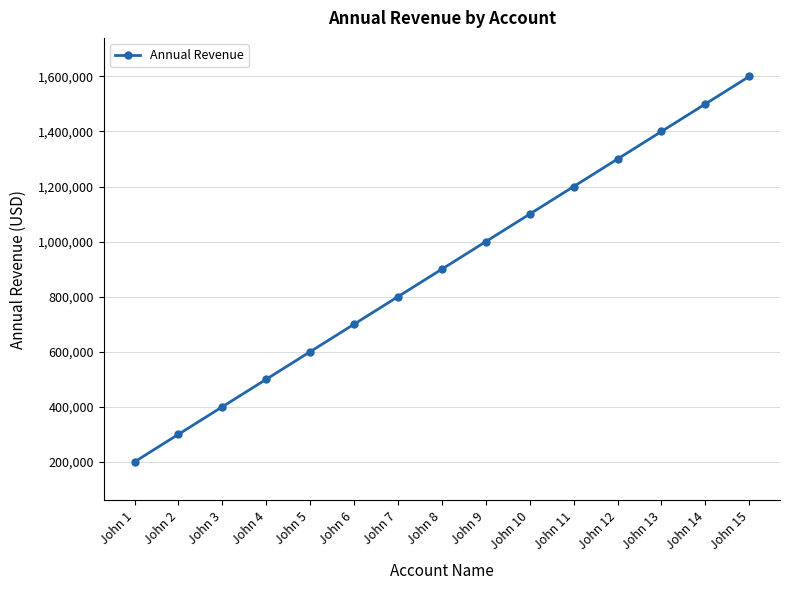

Reading left to right, transcribe all the data shown in this chart.

200000	300000	400000	500000	600000	700000	800000	900000	1000000	1100000	1200000	1300000	1400000	1500000	1600000